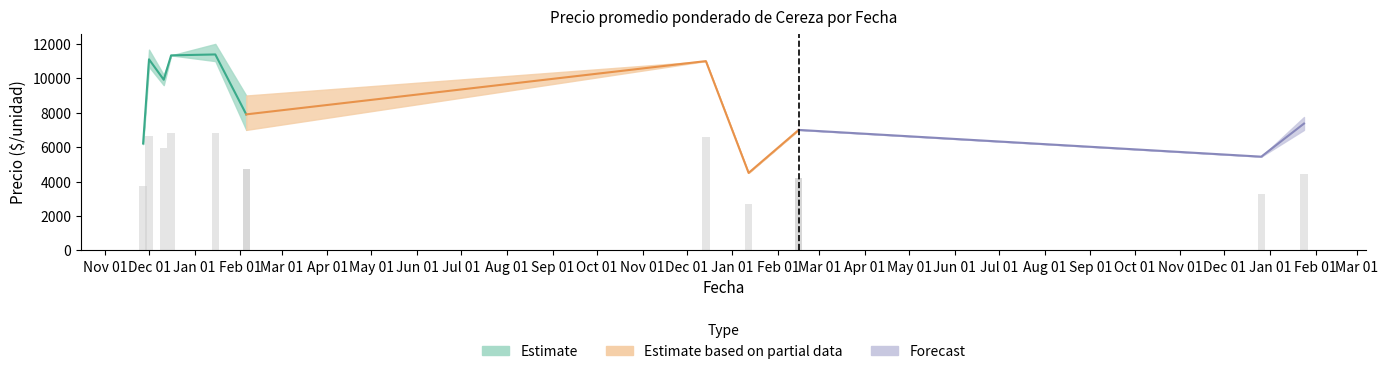

Does the chart contain stacked bars?

No